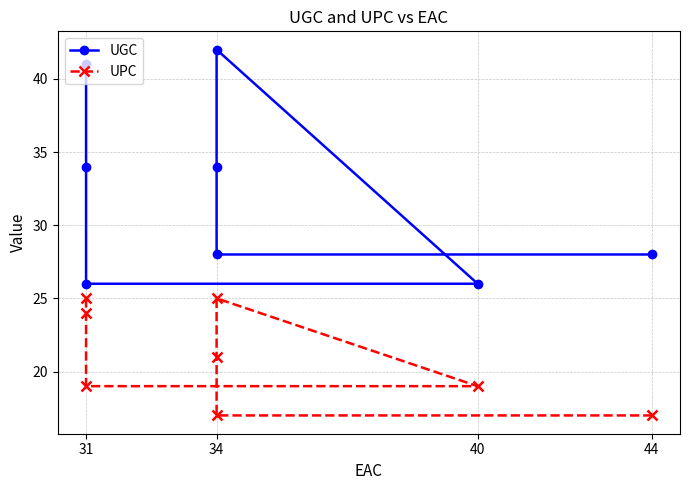

How many UPC values are between 19 and 25?

6